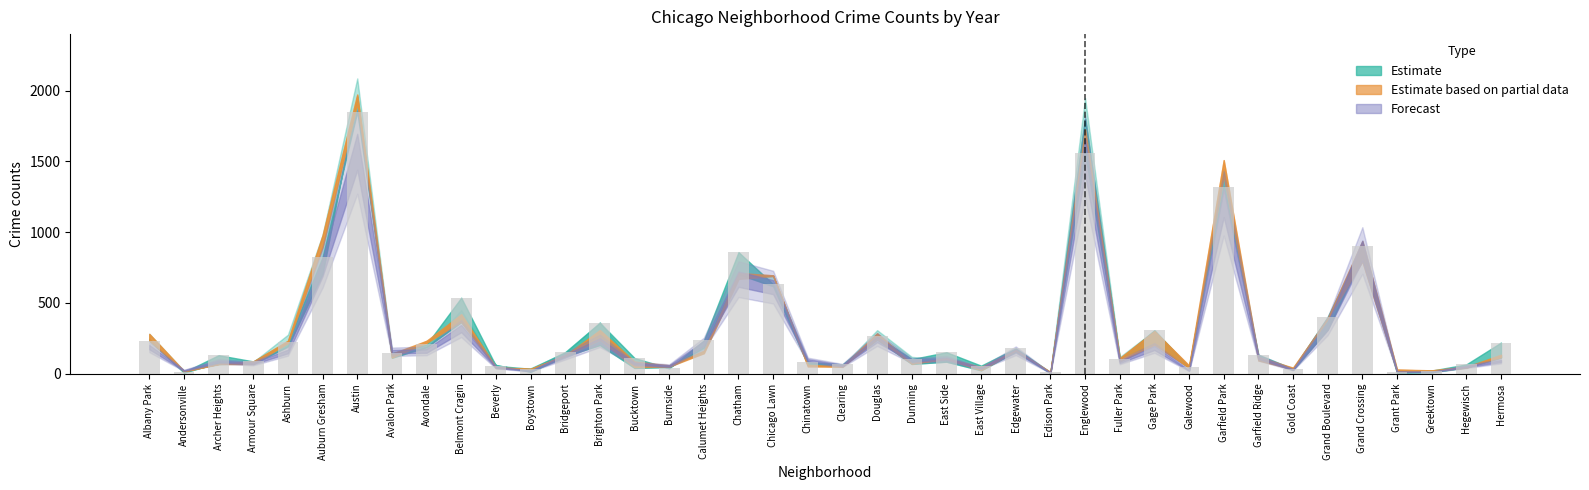

What is the difference between the maximum and second lowest values?

1841